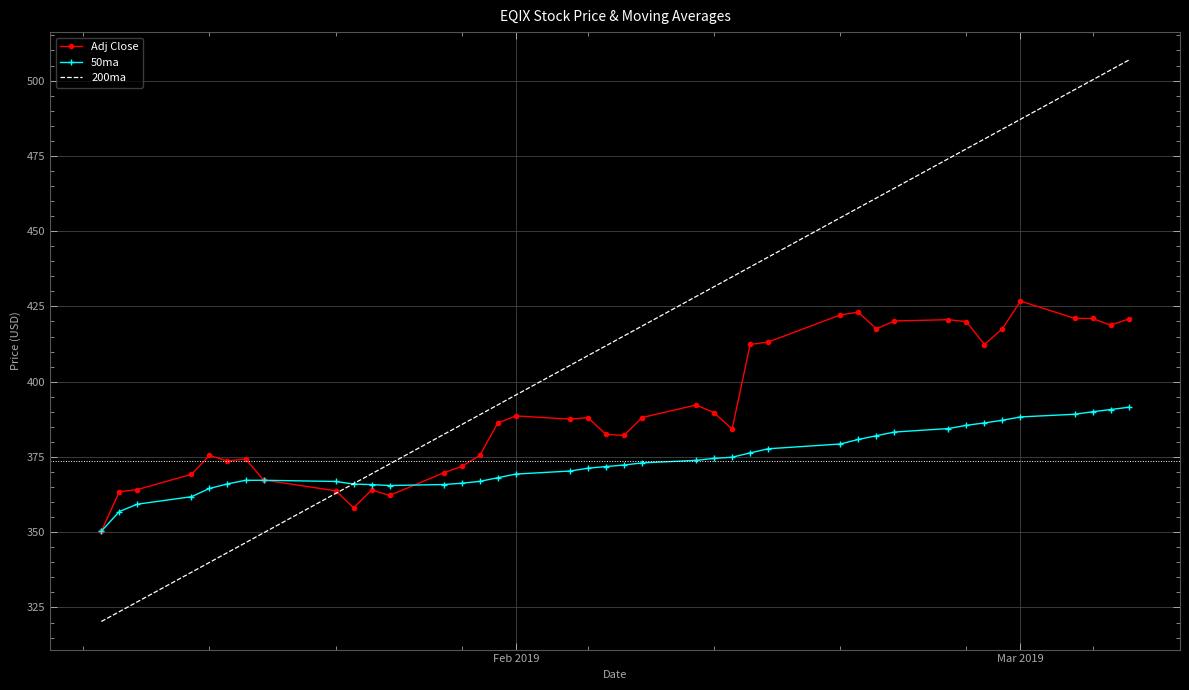

True or false: 50ma has more than 0 interior local peaks.

True